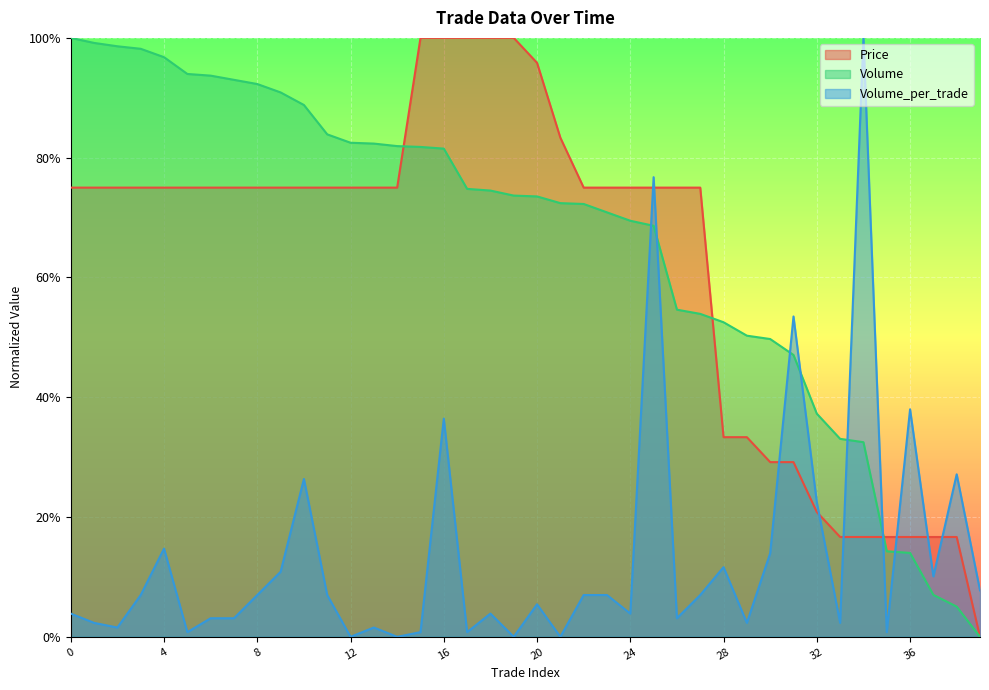

What is the sum of the Price values at 4 and 27?

1.5